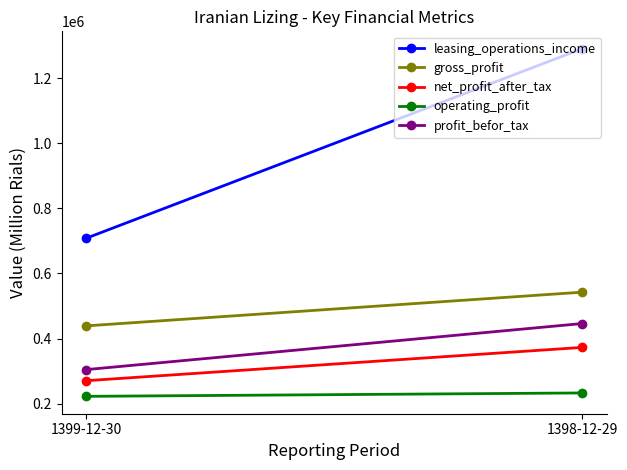

Which series has the largest total across all categories?

leasing_operations_income